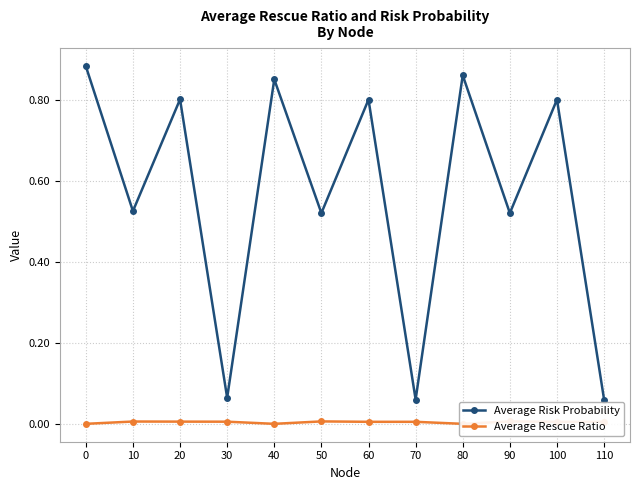

The value of Average Rescue Ratio at 60 is 0.0. True or false?

True